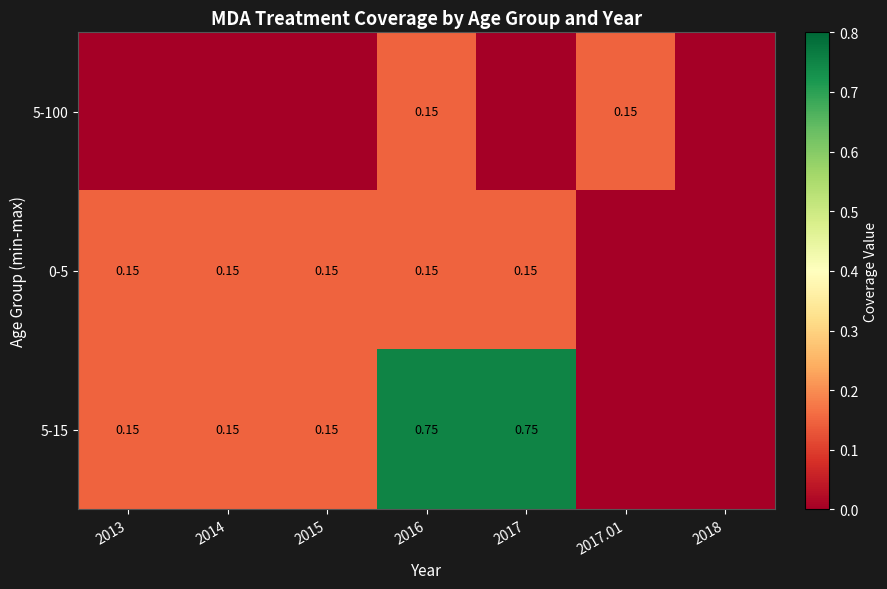

At 2013, list the series in order from largest to smallest.

0-5, 5-15, 5-100